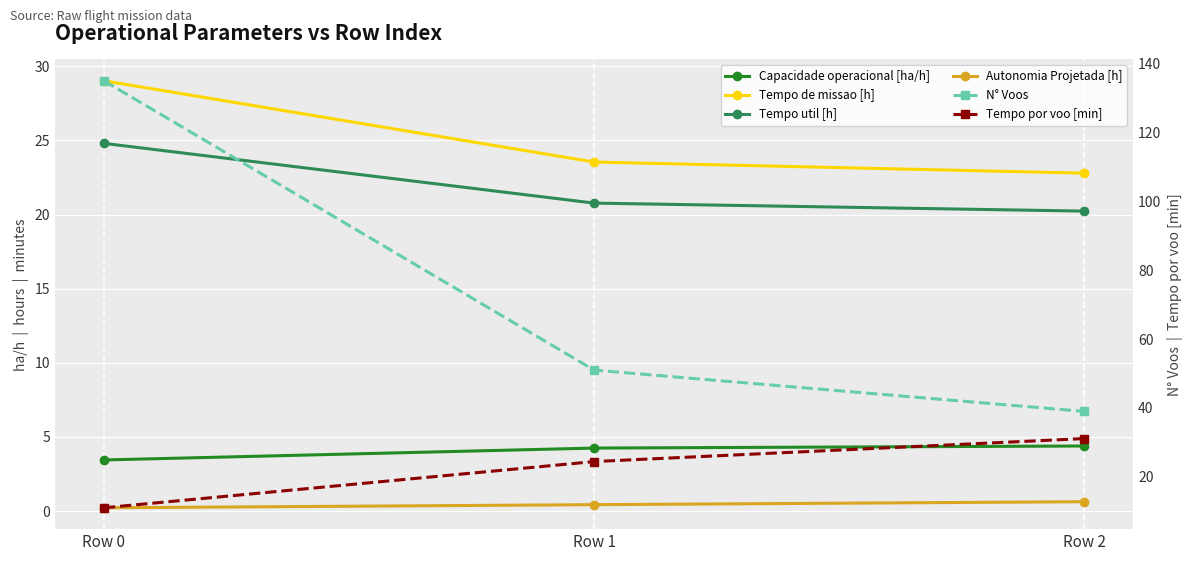

Count the Capacidade operacional [ha/h] values in the range 3 to 4.

1